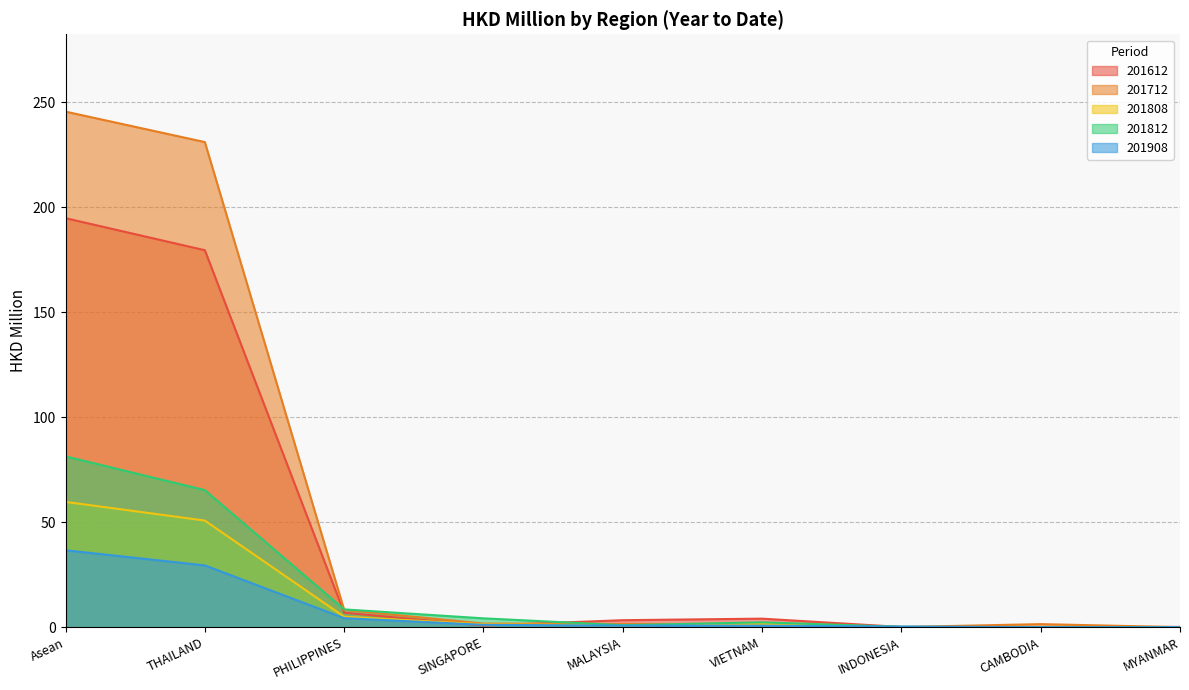

Which label corresponds to the largest value in the chart?

Asean